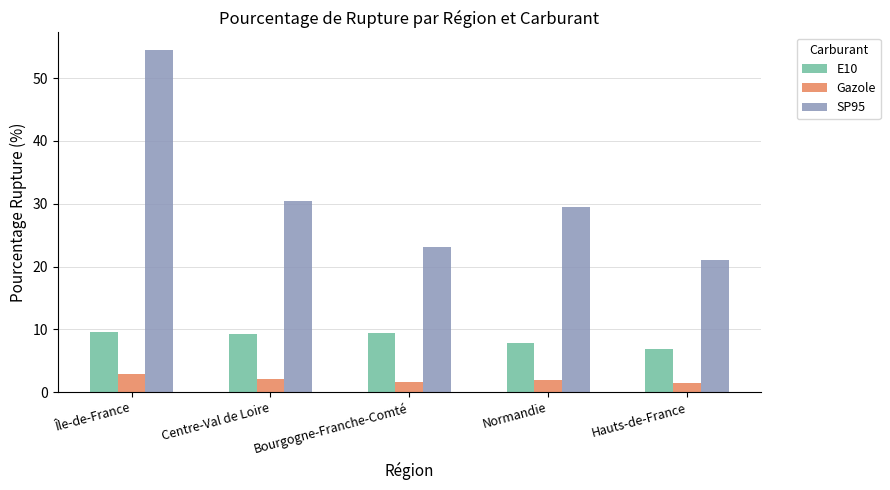

How many bars are there in total?

15